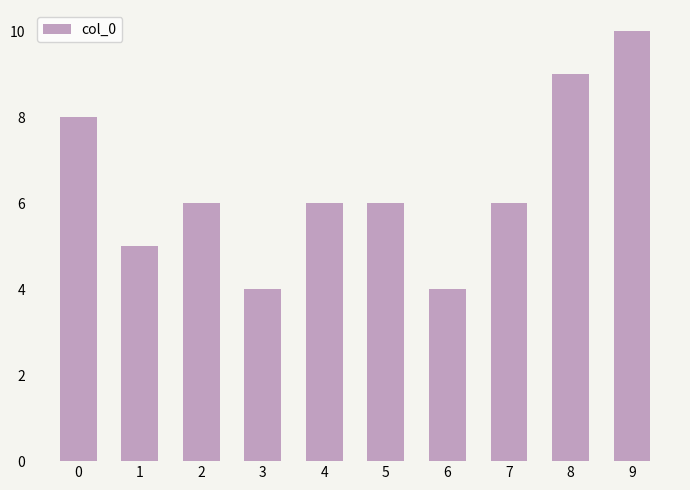

What is the sum of the values at 1 and 2?

11